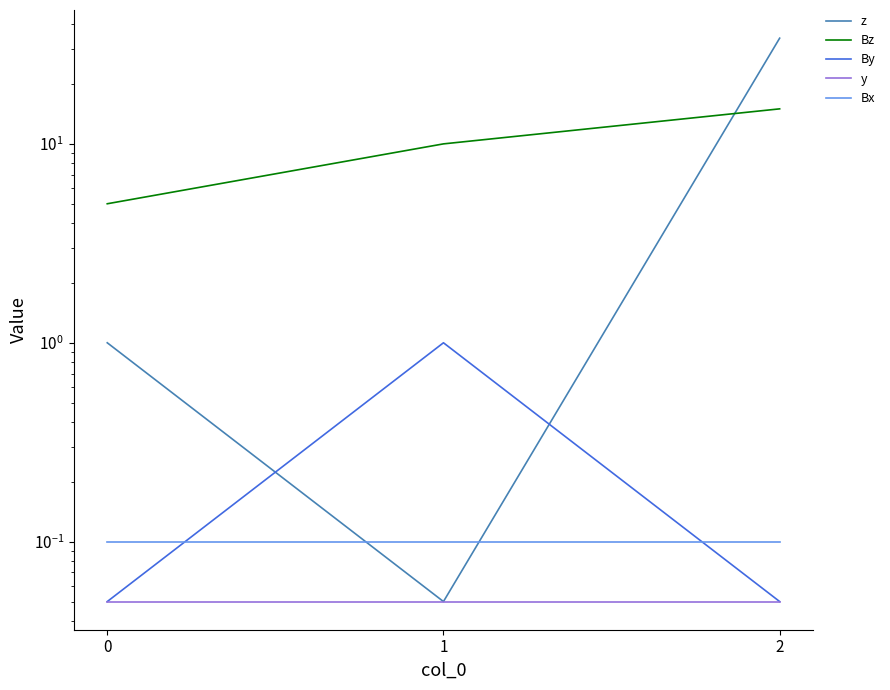

Reading left to right, what are all the values shown in this chart?

z: 0=1.0	1=0.1	2=34.0
Bz: 0=5.0	1=10.0	2=15.0
By: 0=0.1	1=1.0	2=0.1
y: 0=0.1	1=0.1	2=0.1
Bx: 0=0.1	1=0.1	2=0.1